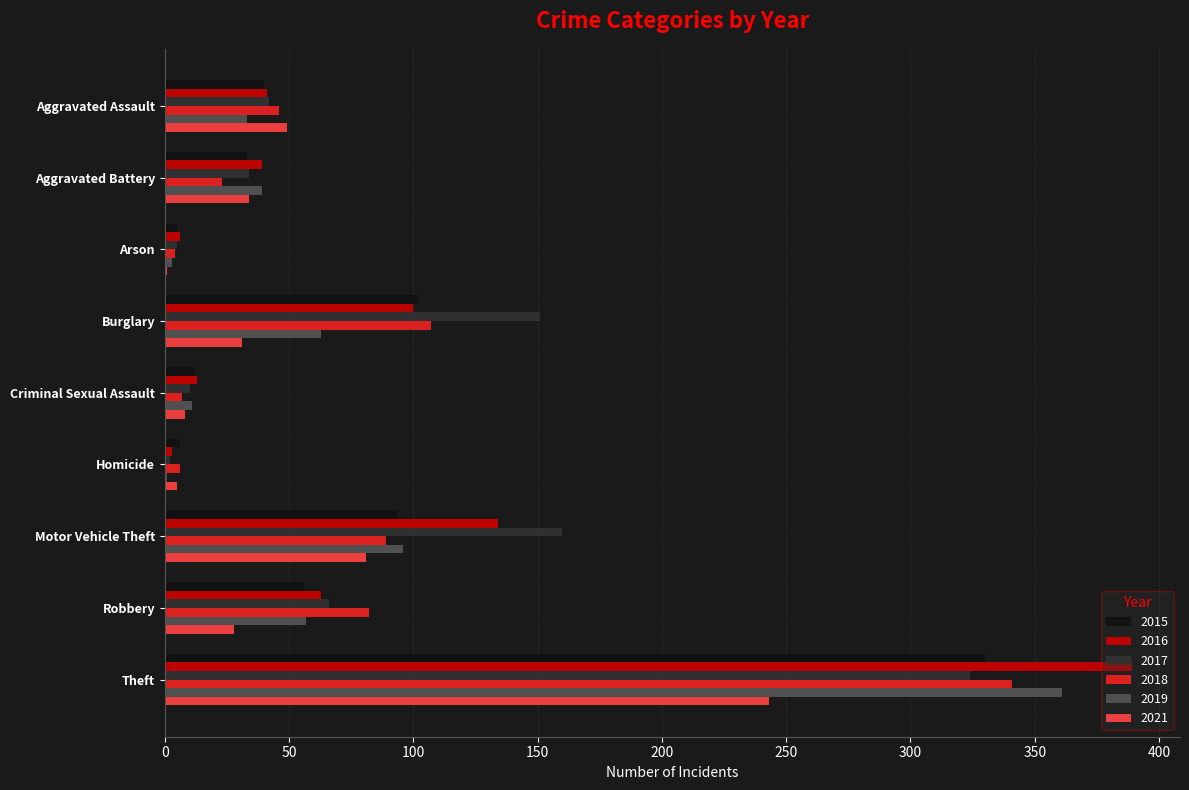

What is the sum of all 2018 values?

705